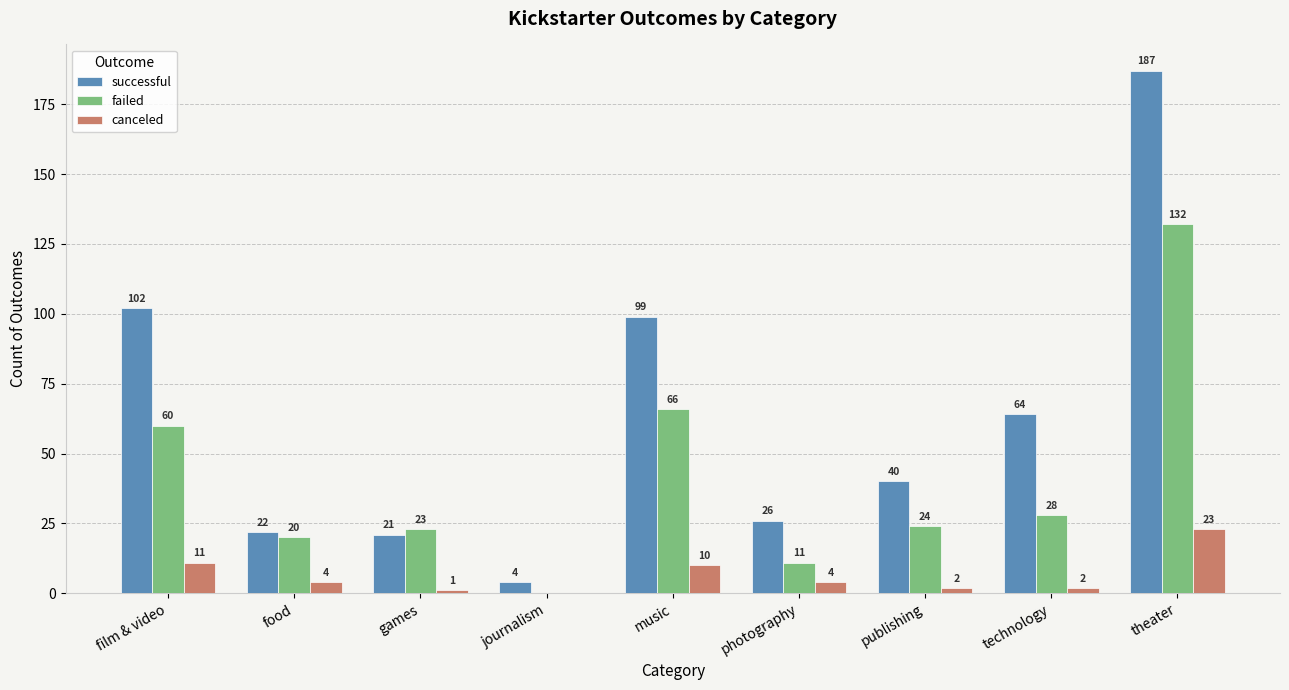

What is the average value of the failed series?

40